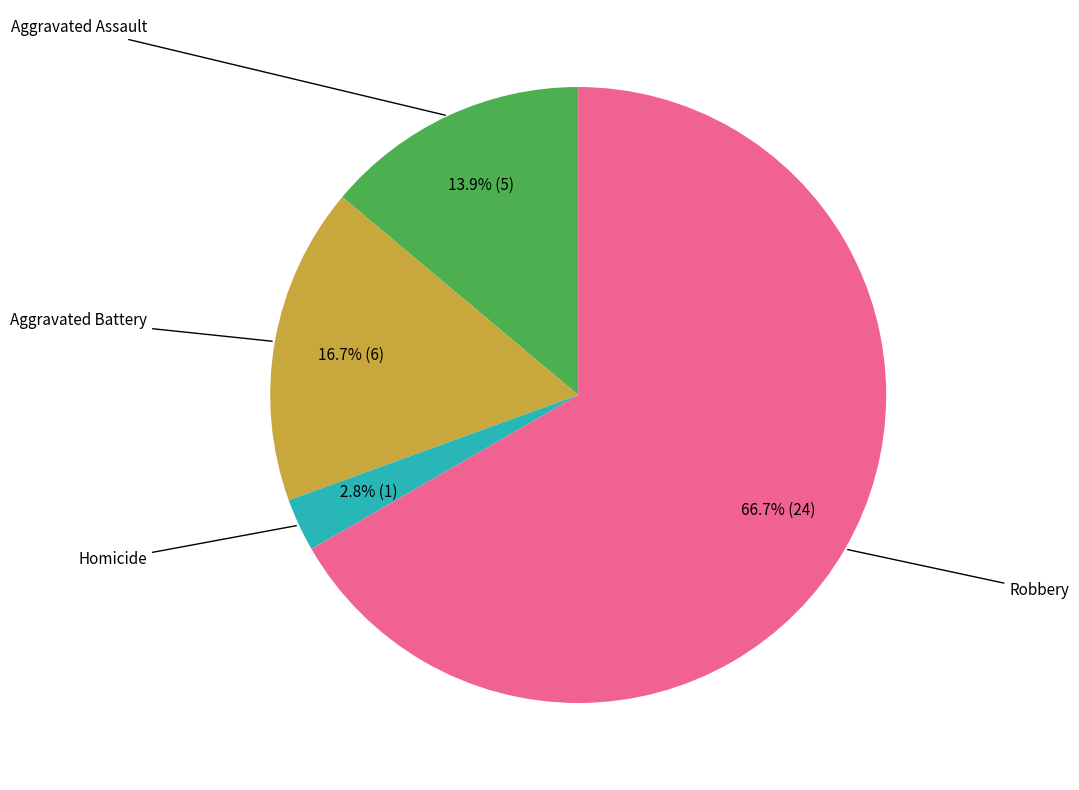

To the nearest percent, what is the difference between the largest and smallest slice percentages?

64%